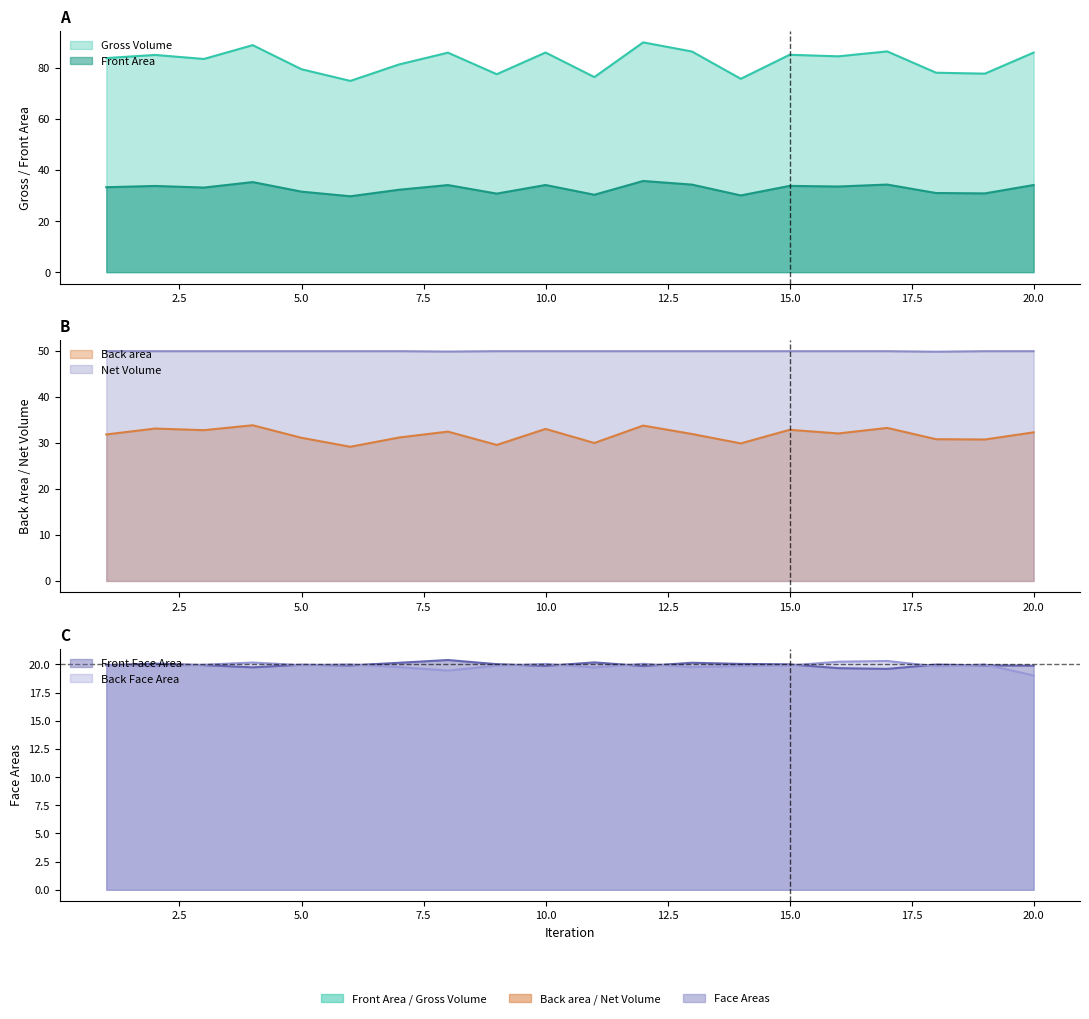

How many categories are shown in the chart?

20